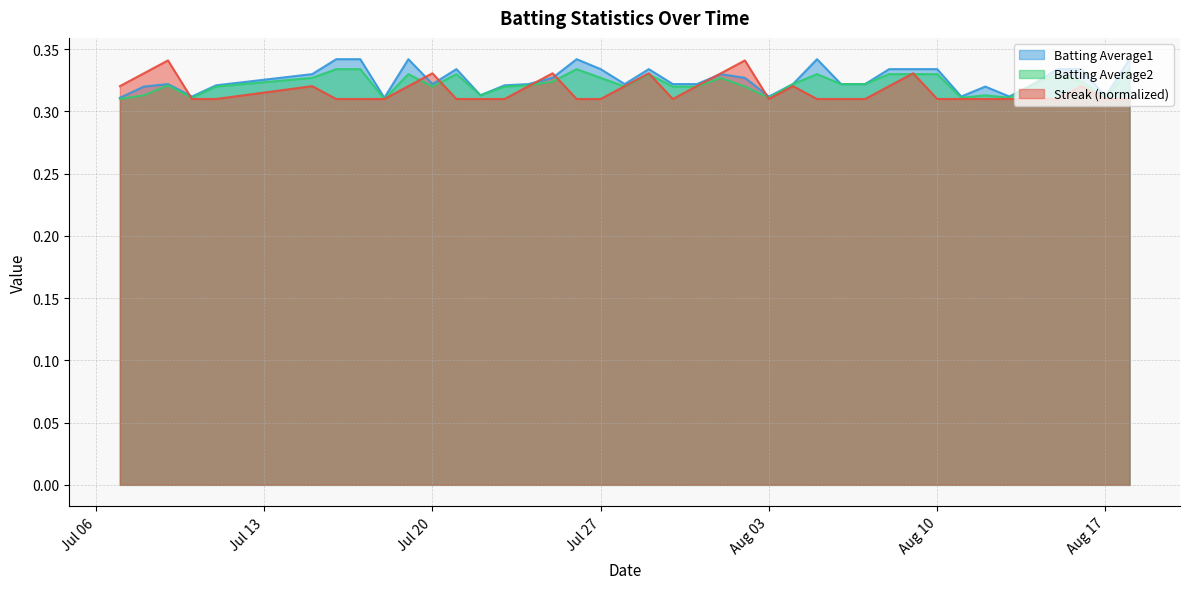

At how many categories does at least one series exceed 0?

40